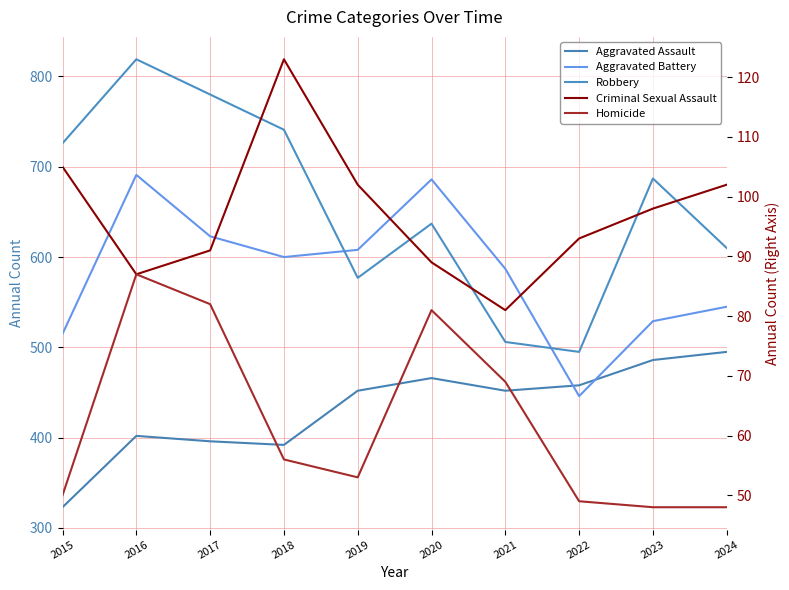

Which has a higher value, 2019 or 2024?

2024